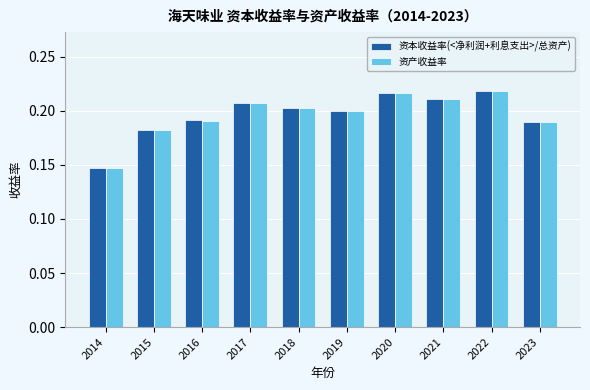

The 资产收益率 series shows 0.1 at 2022. True or false?

False